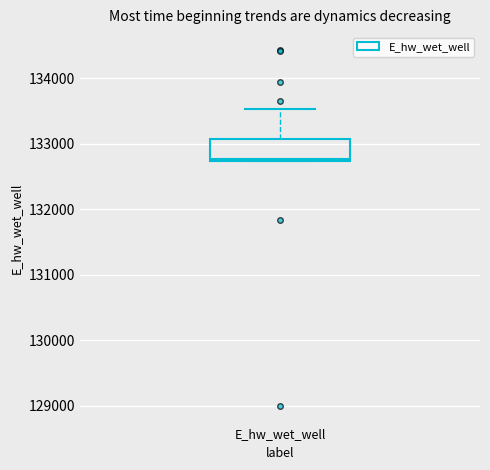

Read this box plot against the y-axis: the position of the median line, the range covered by the box, and the ends of both whiskers. The values are not printed on the chart, so give them approximately, as read against the axis.

median 132800, box 132700 to 133100, whiskers 132700 to 133500